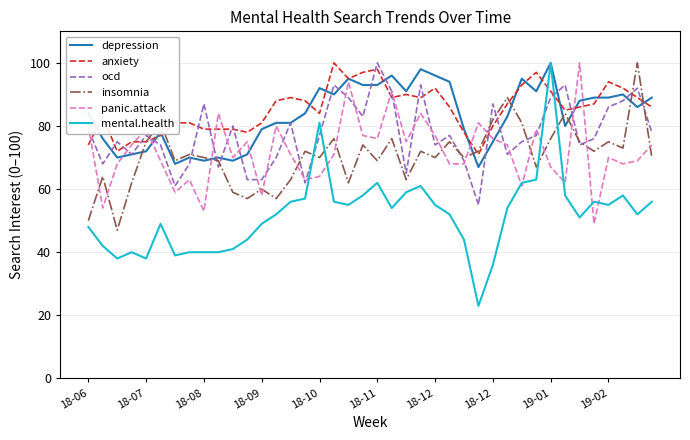

Which series ends up on top after the final intersection of mental.health and anxiety?

anxiety